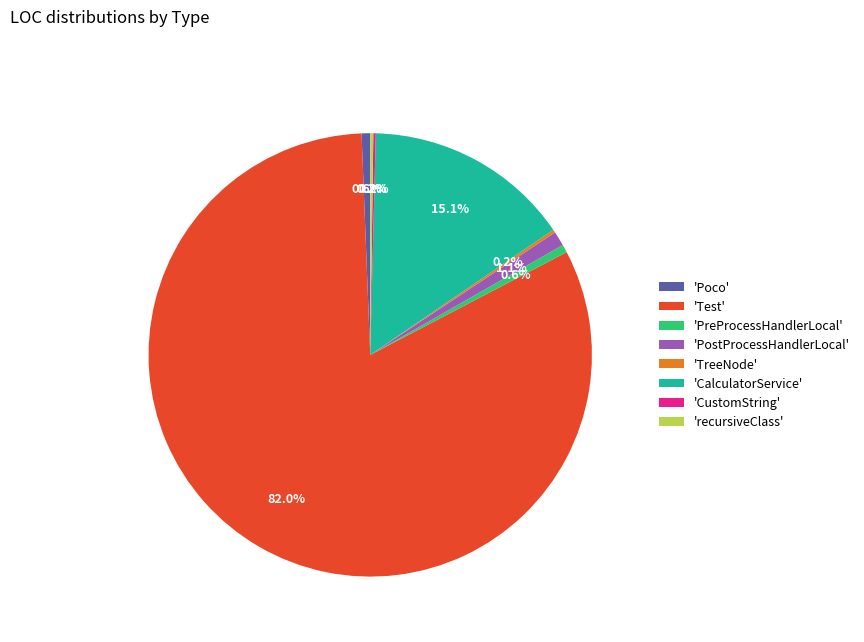

Is there a majority slice in this chart?

Yes